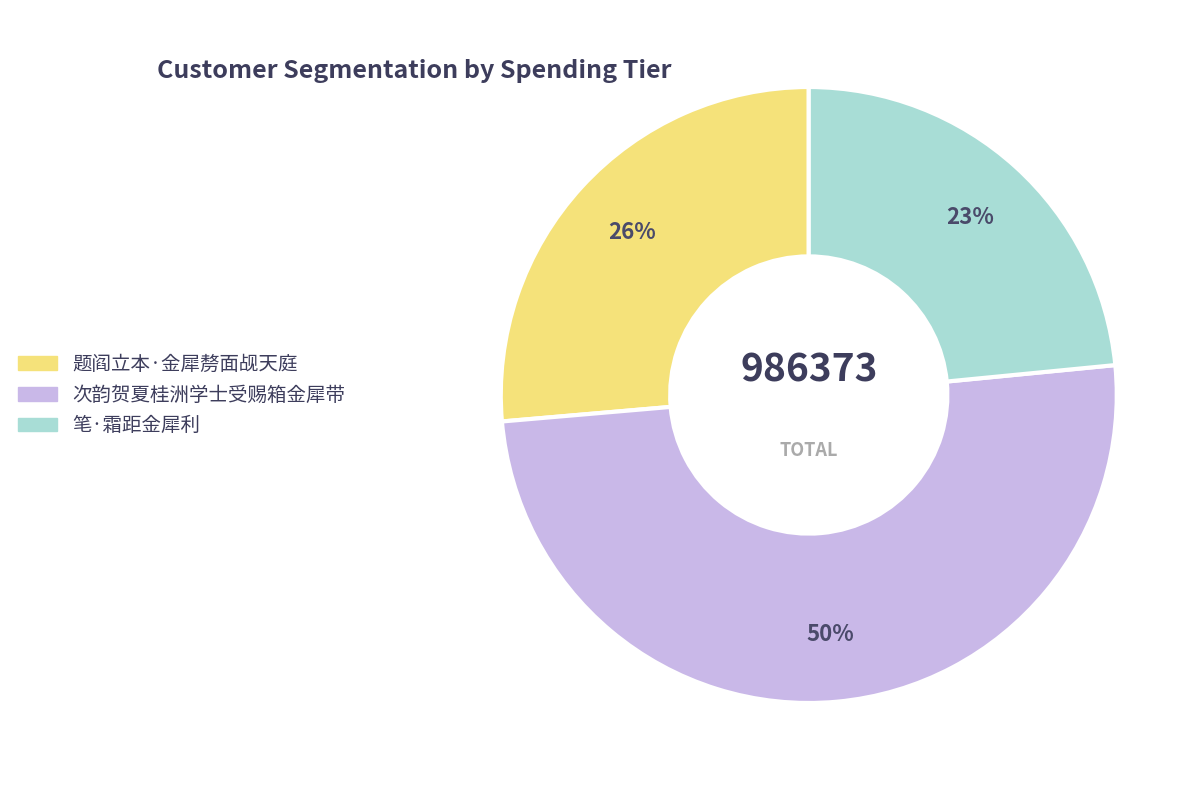

Rank the categories by value from highest to lowest.

次韵贺夏桂洲学士受赐箱金犀带, 题阎立本·金犀剺面觇天庭, 笔·霜距金犀利